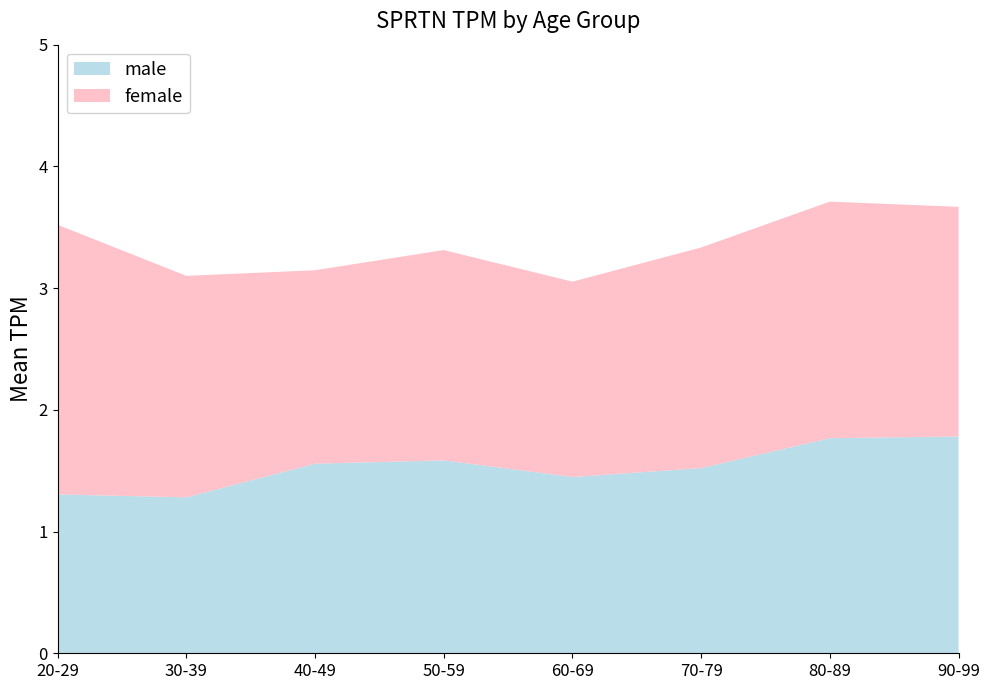

What is the minimum value for male?

1.3